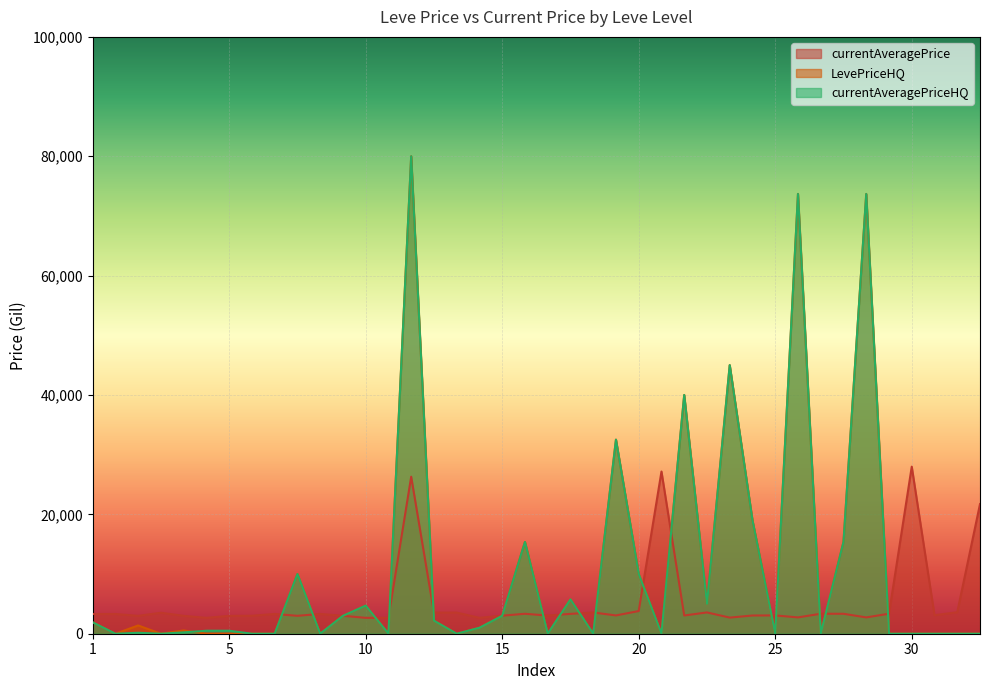

Reading left to right, what are all the values shown in this chart?

currentAveragePrice: 3307.0	3309.0	2996.0	3515.0	3000.0	2661.0	2999.0	3015.0	3313.0	3001.0	3316.0	3008.0	2658.0	2670.0	26304.0	3539.0	3543.0	2666.0	3023.0	3341.0	3041.0	3325.0	3561.0	3064.0	3800.0	27174.0	3053.0	3568.0	2700.0	3052.0	3066.0	2734.0	3349.0	3341.0	2734.0	3351.0	27990.0	3106.0	3601.0	21725.0
LevePriceHQ: 1910.9	0.0	1383.3	0.0	547.5	0.0	0.0	0.0	0.0	10000.0	0.0	3000.0	4710.8	0.0	79999.0	2190.0	0.0	1000.0	3000.0	15375.0	0.0	5752.4	0.0	32513.5	10000.0	0.0	40000.0	5000.0	45000.0	19000.0	0.0	73684.0	0.0	15375.0	73684.0	0.0	0.0	0.0	0.0	0.0
currentAveragePriceHQ: 1910.9	0.0	157.3	0.0	225.0	500.0	500.0	0.0	0.0	10000.0	0.0	3000.0	4710.8	0.0	79999.0	2190.0	0.0	1000.0	3000.0	15375.0	0.0	5752.4	0.0	32513.5	10000.0	0.0	40000.0	5000.0	45000.0	19000.0	0.0	73684.0	0.0	15375.0	73684.0	0.0	0.0	0.0	0.0	0.0